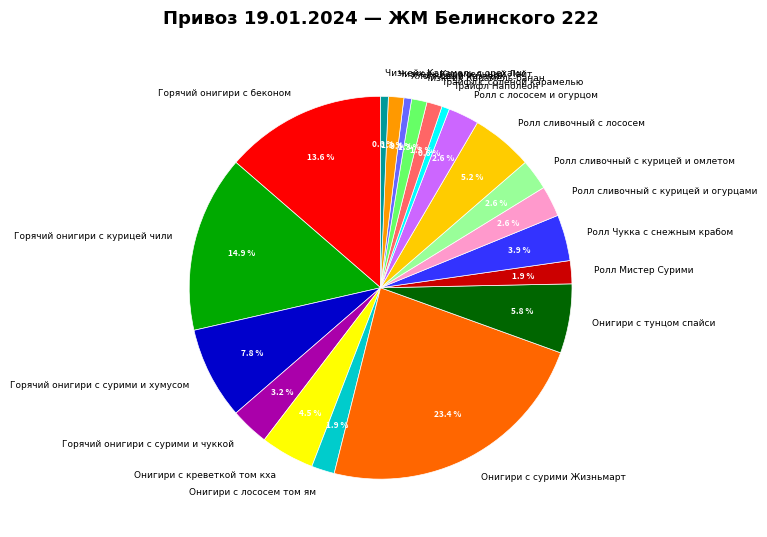

Count the number of slices in the pie.

20